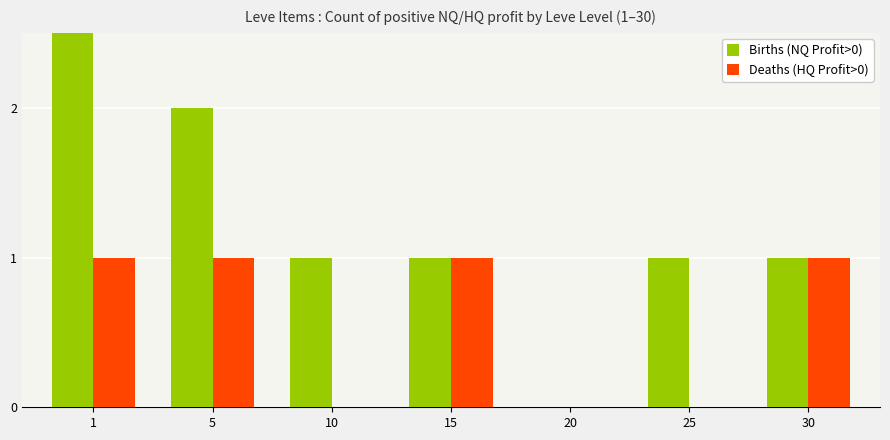

At 10, list the series in order from smallest to largest.

Deaths (HQ Profit>0), Births (NQ Profit>0)